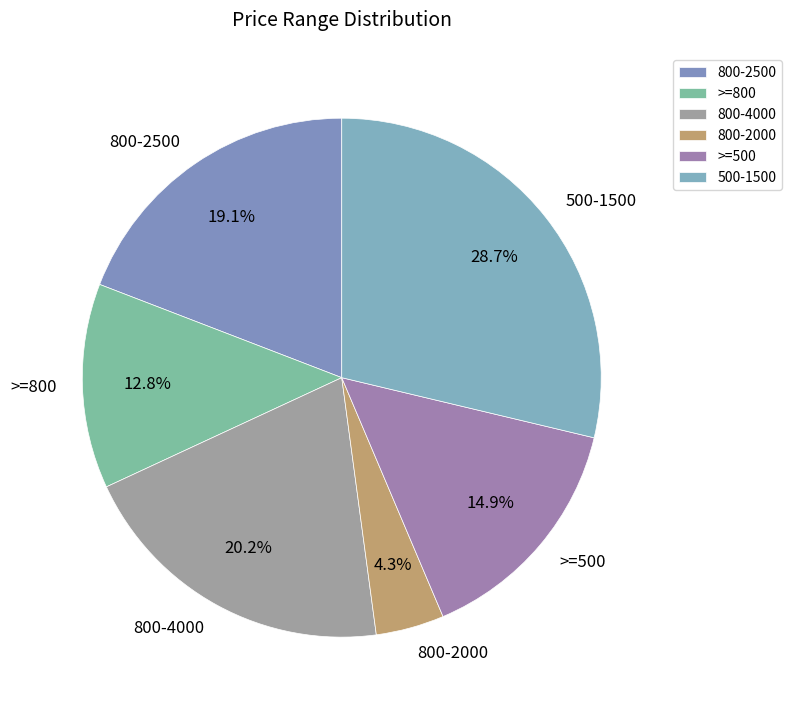

Count the number of slices in the pie.

6